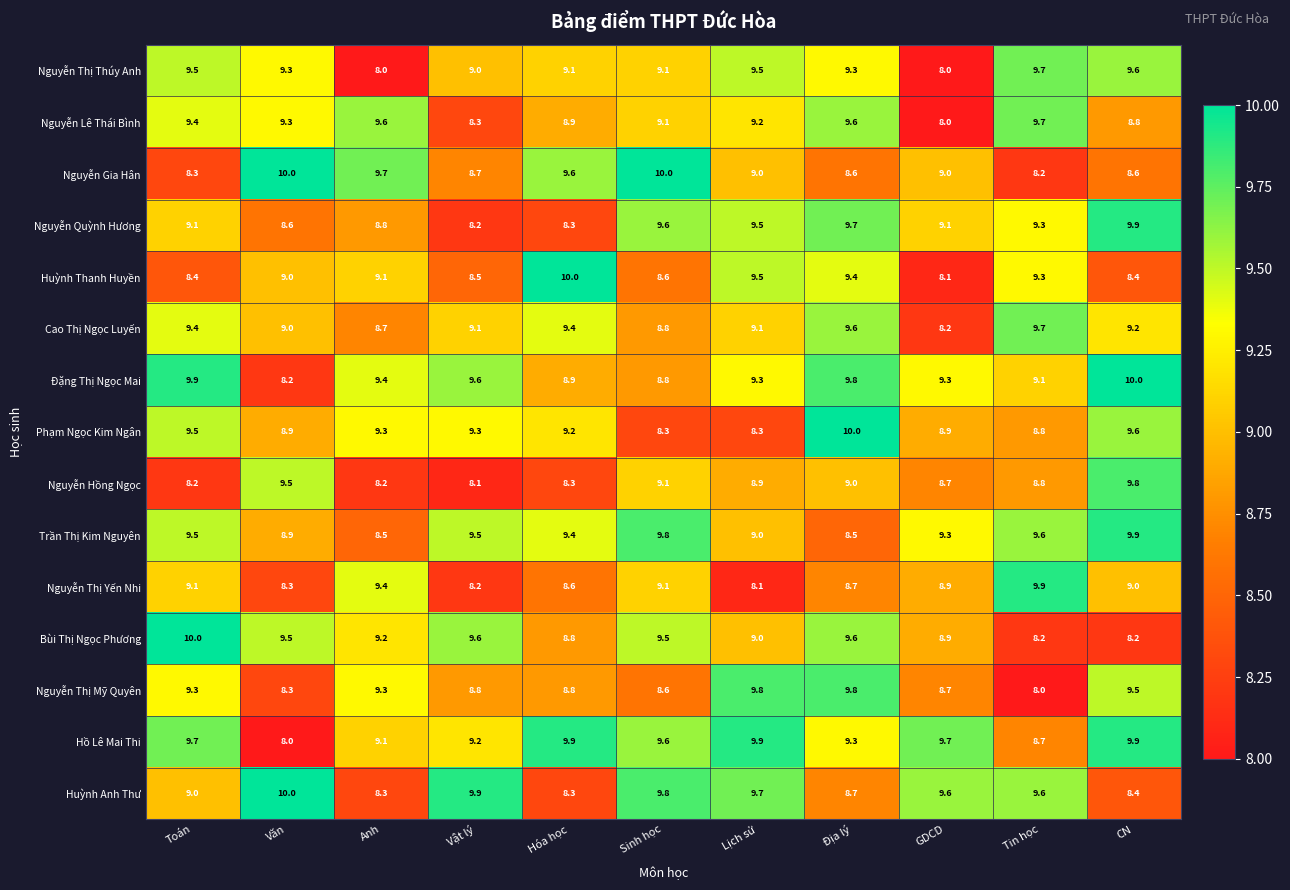

Count the number of data series in this chart.

15